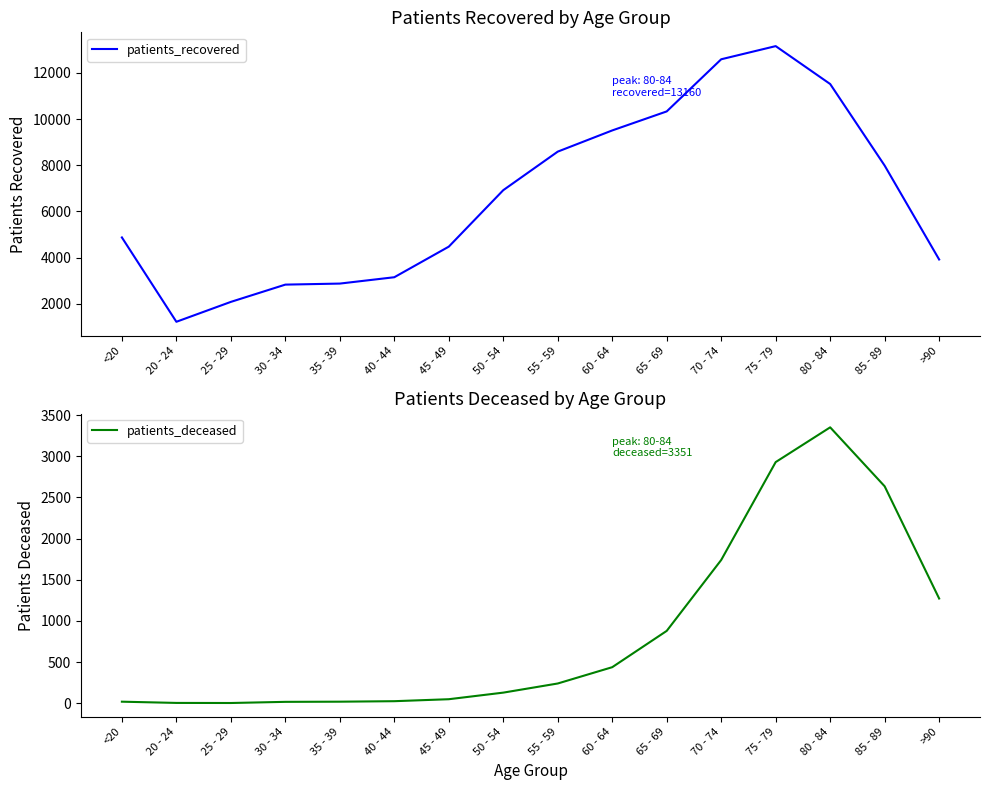

Which category has the highest value in the patients_deceased series?

80 - 84